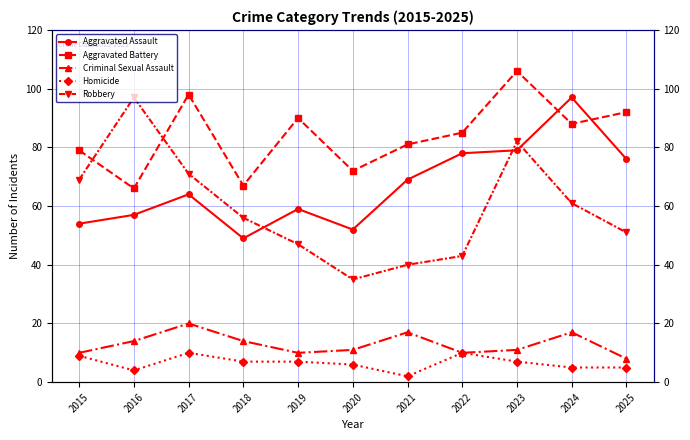

What is the highest value of the Aggravated Battery series?

106